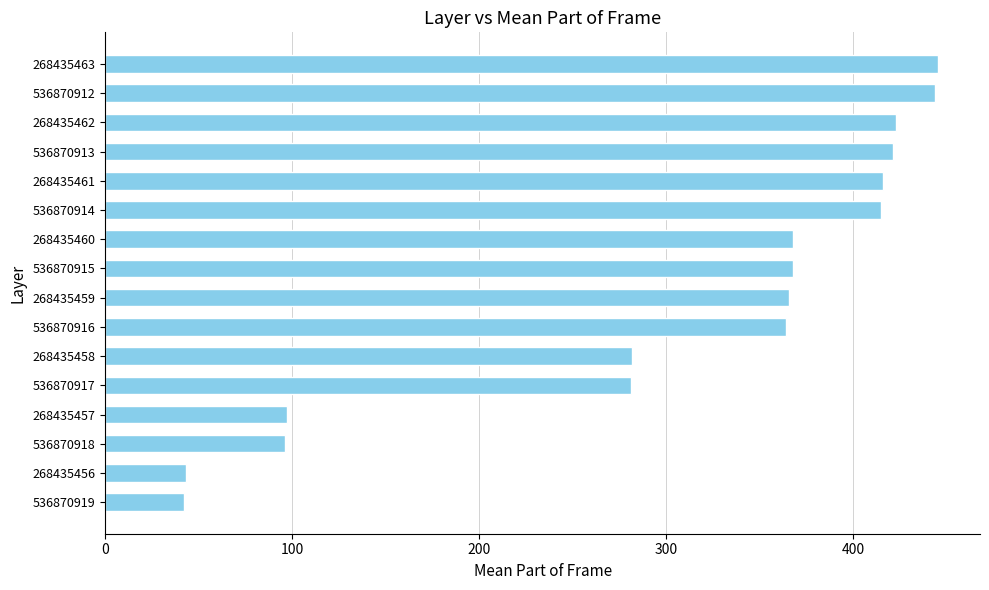

What is the ratio of the value at 536870914 to the value at 536870913?

1.0